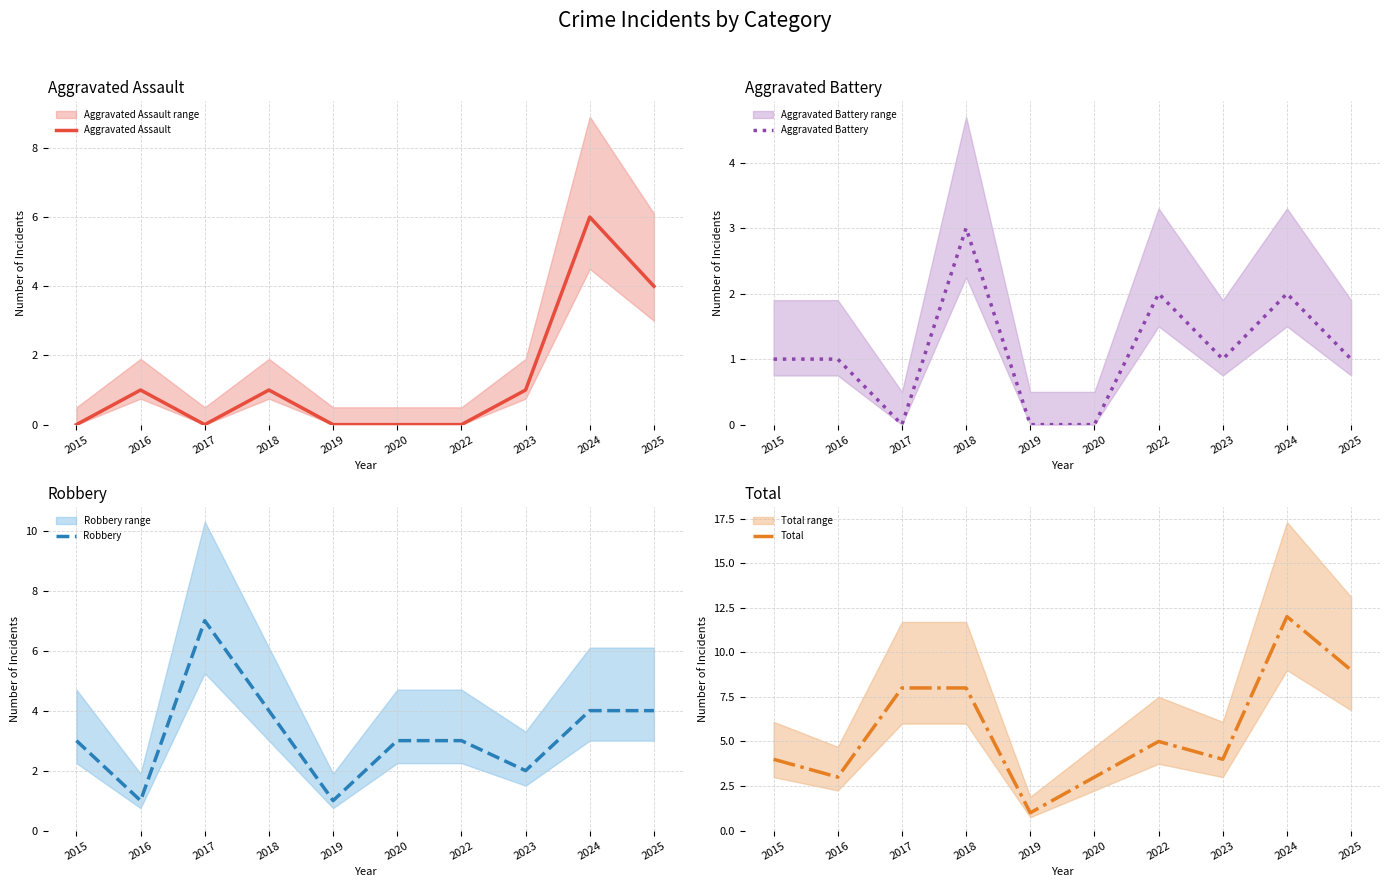

Which has a higher value, 2024 or 2023?

2024